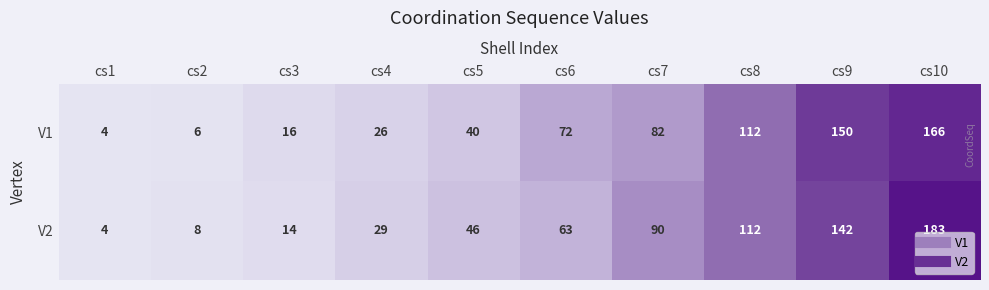

List the labels in order of V2 value, smallest first.

cs1, cs2, cs3, cs4, cs5, cs6, cs7, cs8, cs9, cs10